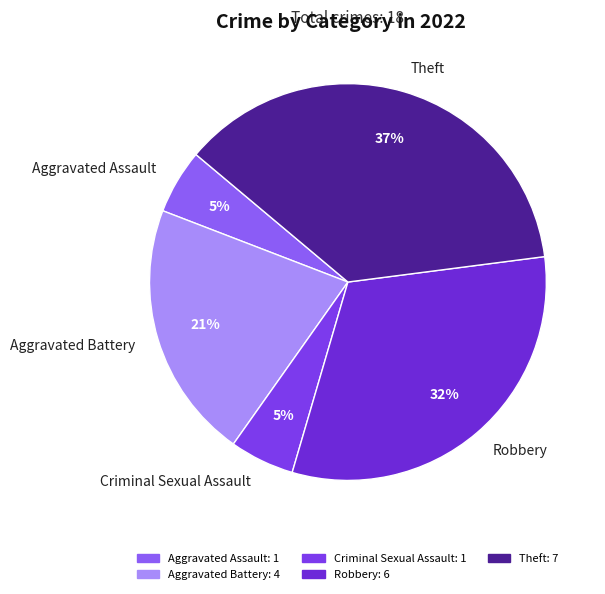

Is Criminal Sexual Assault the majority of the pie?

No